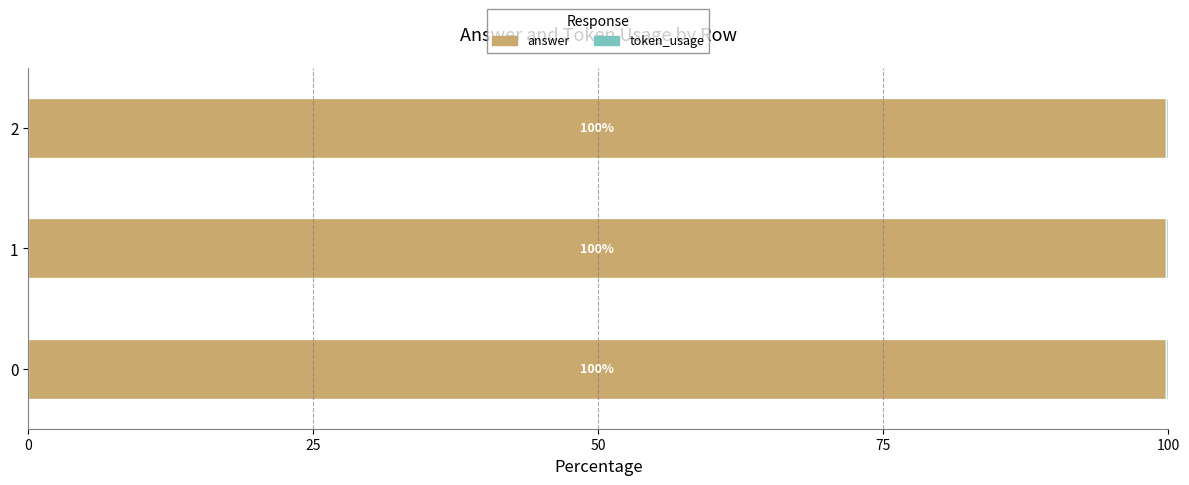

What is the maximum value for answer?

99.8